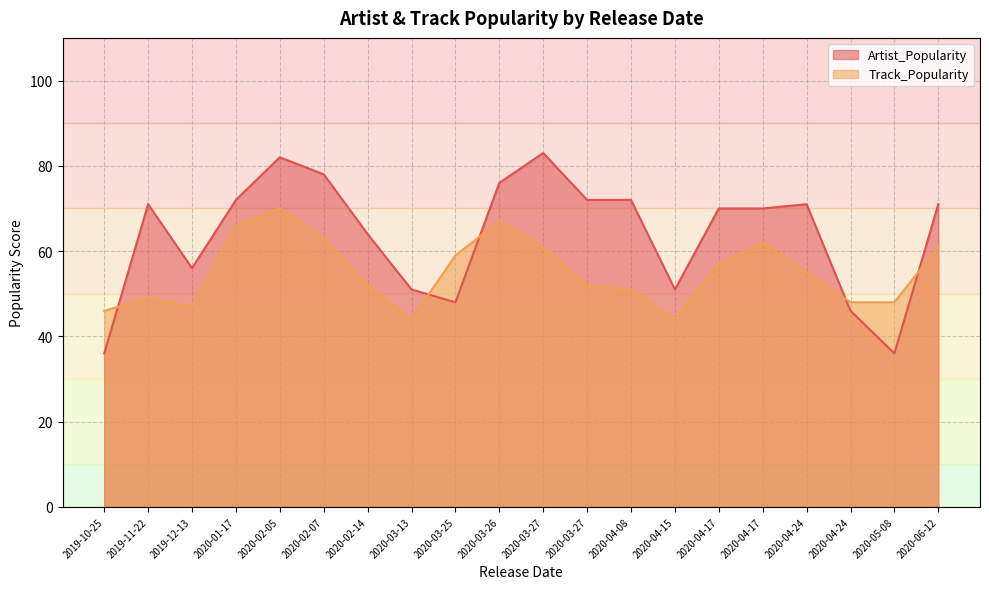

Rank the categories by Artist_Popularity value from highest to lowest.

2020-03-27, 2020-02-05, 2020-02-07, 2020-03-26, 2020-01-17, 2020-03-27, 2020-04-08, 2020-06-12, 2019-11-22, 2020-04-24, 2020-04-17, 2020-04-17, 2020-02-14, 2019-12-13, 2020-04-15, 2020-03-13, 2020-03-25, 2020-04-24, 2019-10-25, 2020-05-08